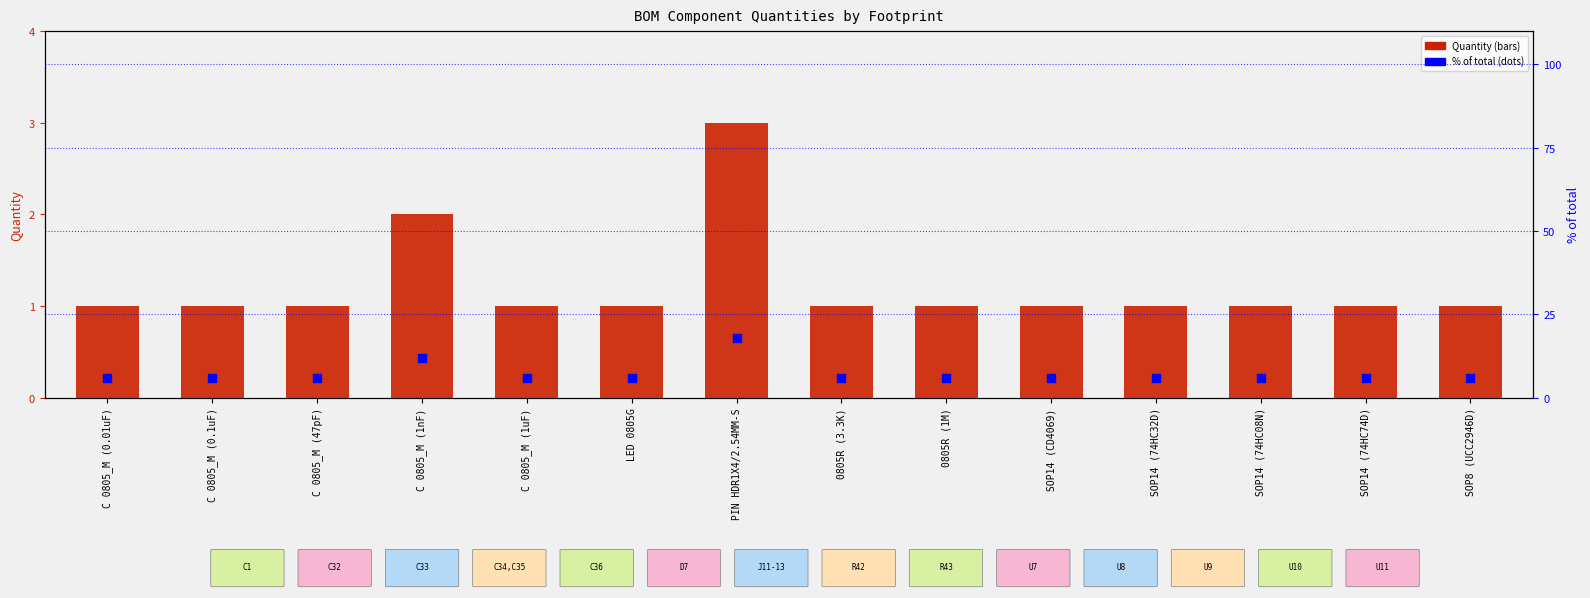

At how many categories does at least one series exceed 7?

2